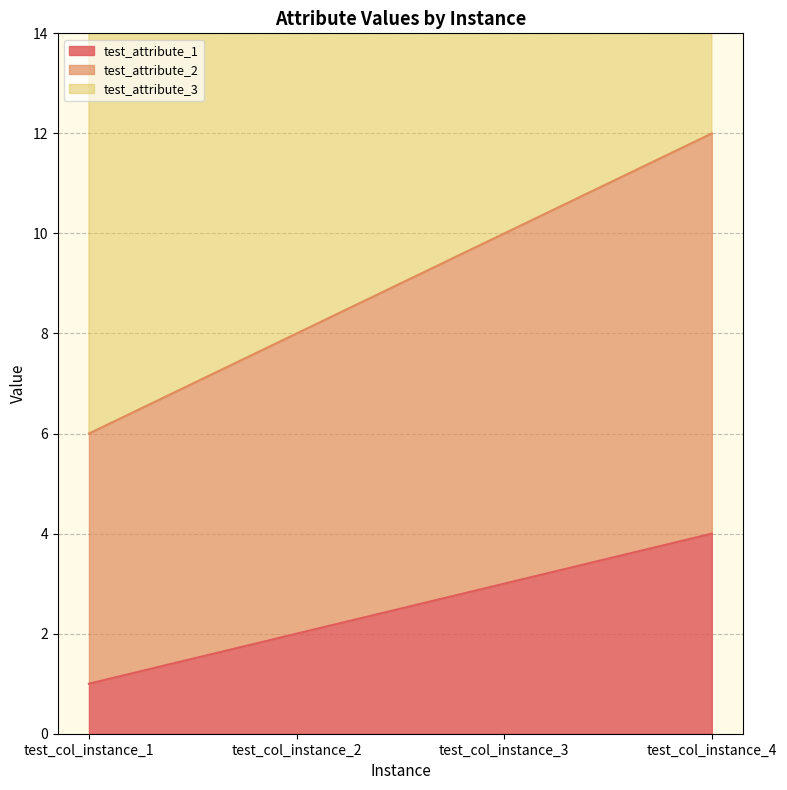

What is the difference between the test_attribute_3 values at test_col_instance_1 and test_col_instance_3?

6